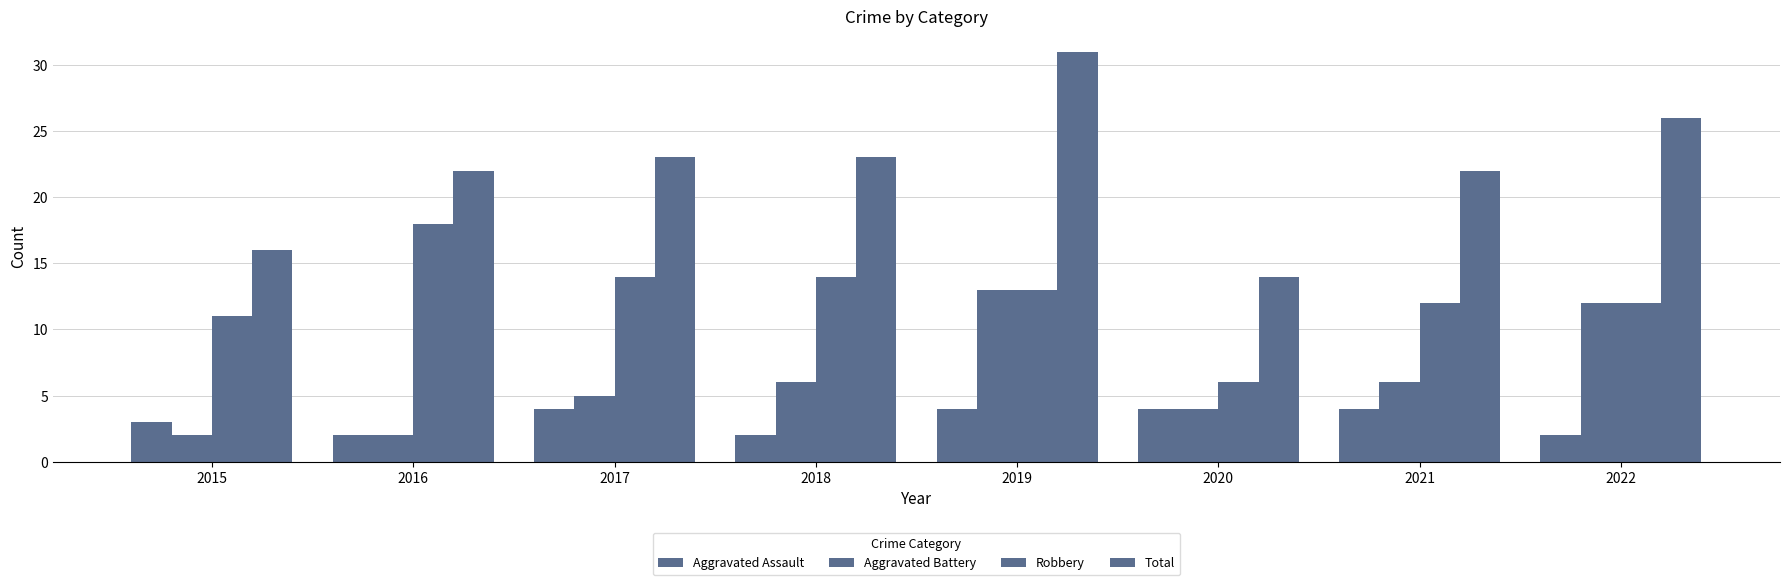

Is it true that Robbery equals 13 at 2019?

True